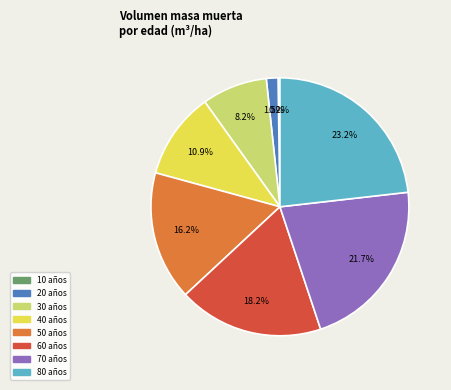

Do 60 años and 30 años together represent more than half of the pie?

No